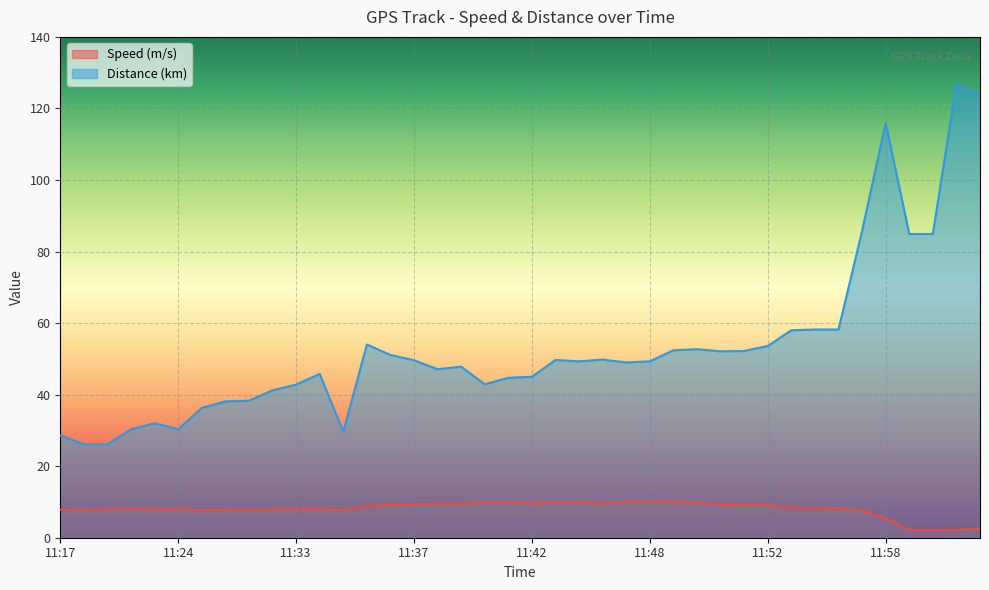

Rank the series by their maximum value, from lowest to highest.

Speed (m/s), Distance (km)